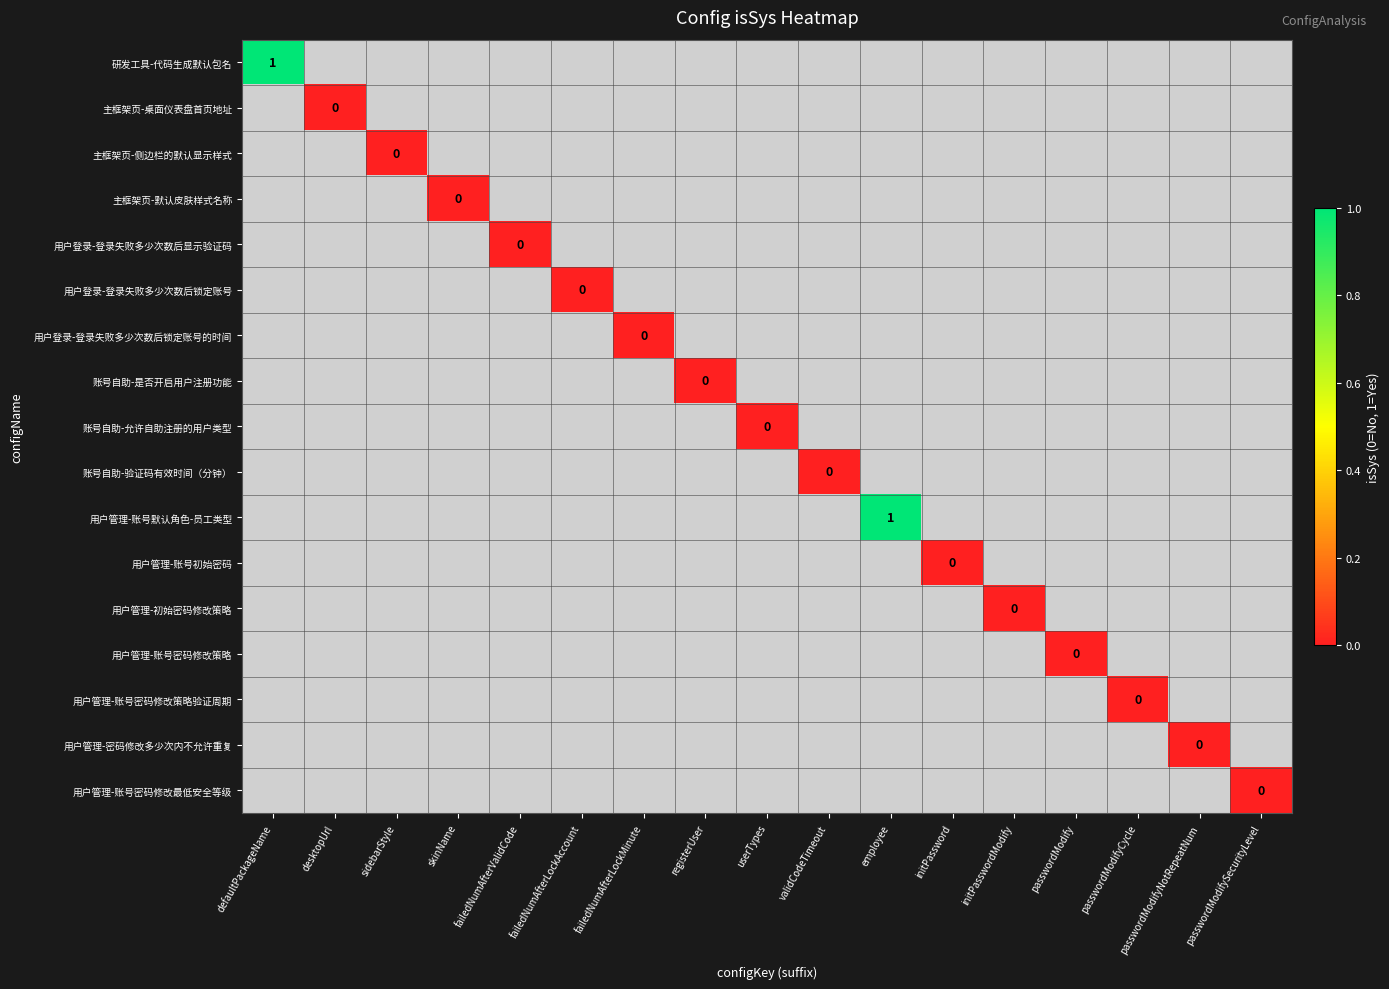

Which category has the highest value across all series?

defaultPackageName